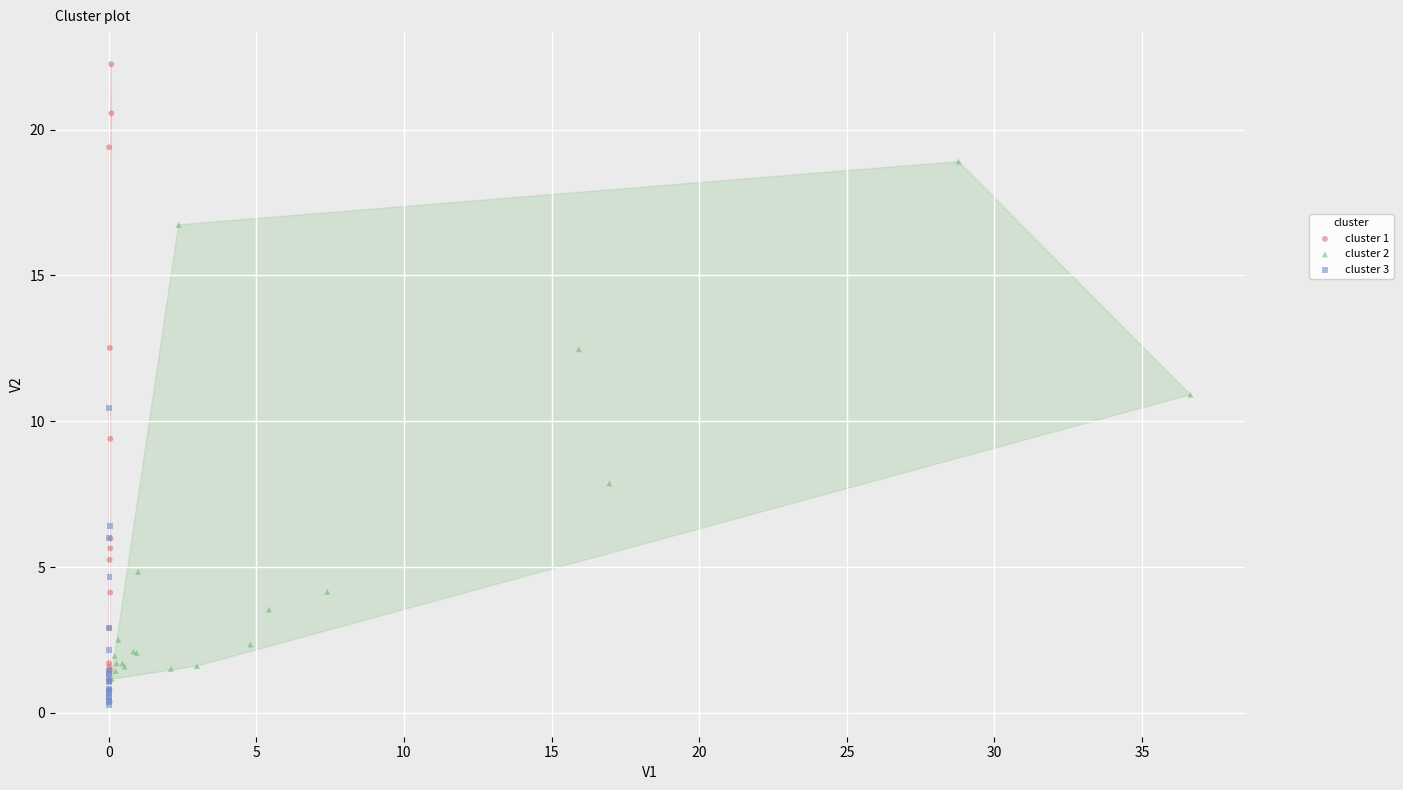

Which series contains the highest Y value?

cluster 1